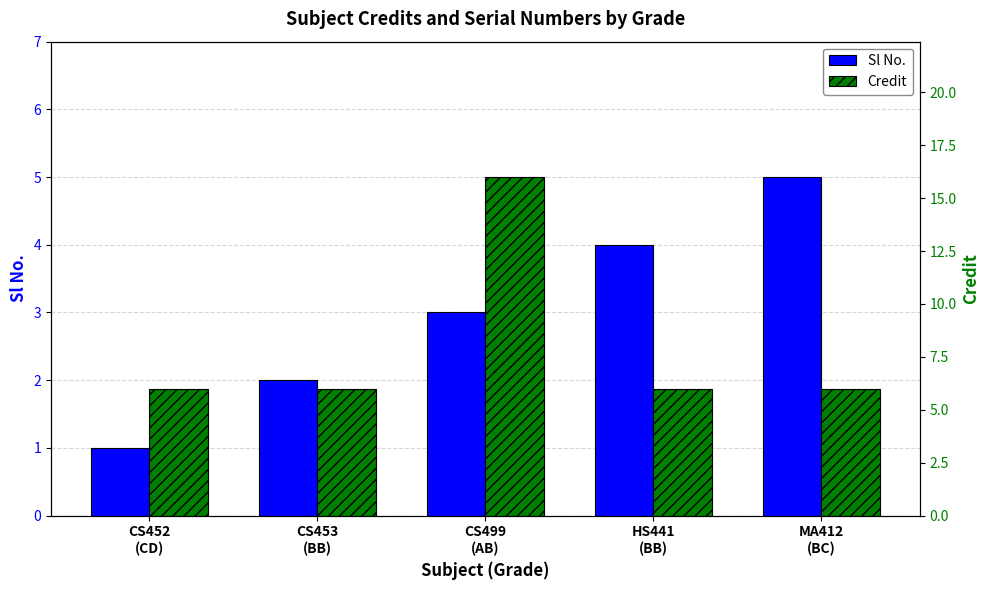

What is the minimum value shown in the chart?

1